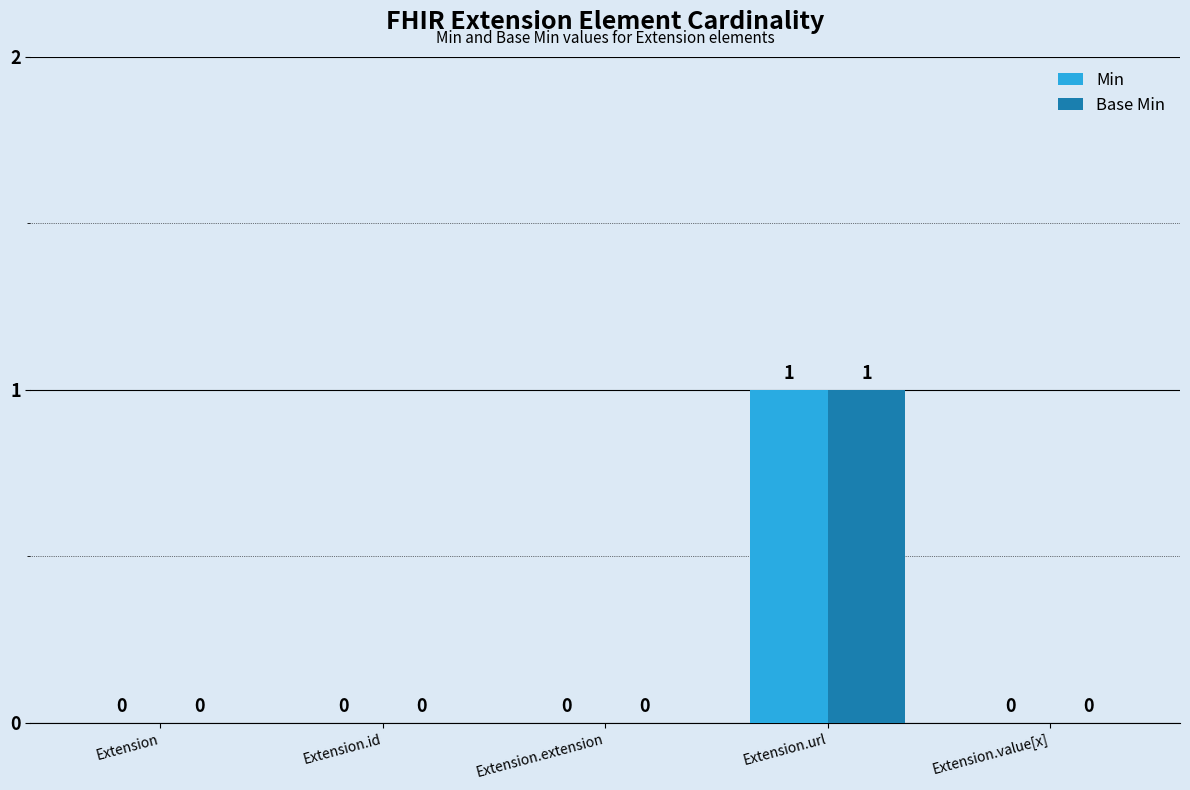

How many Base Min values are between 0 and 1?

5